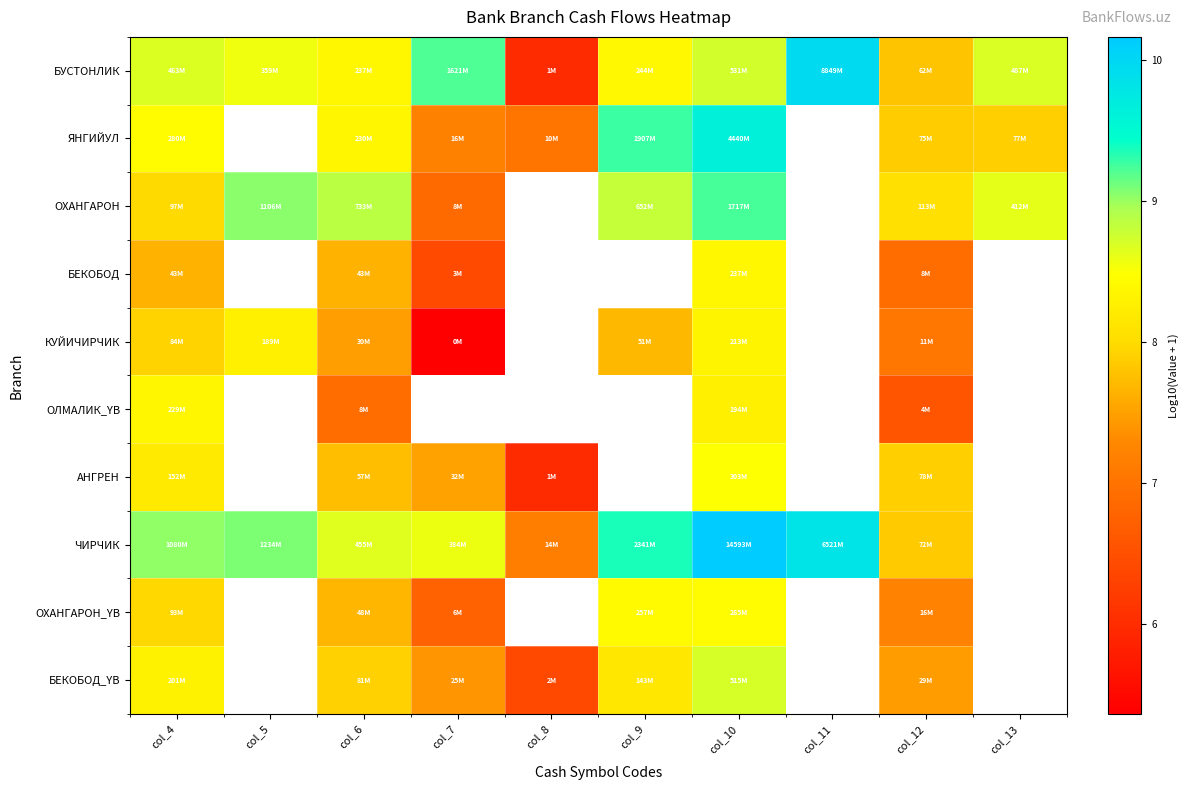

Count the number of data series in this chart.

10